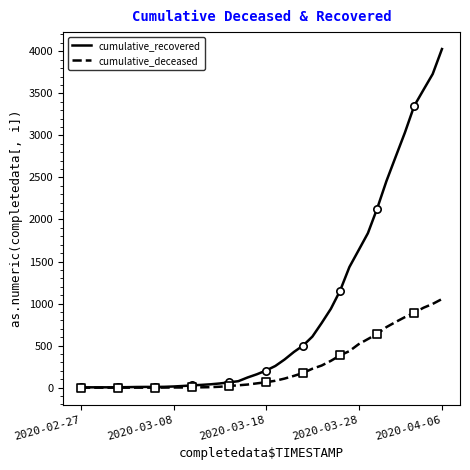

Which series has the largest total across all categories?

cumulative_recovered